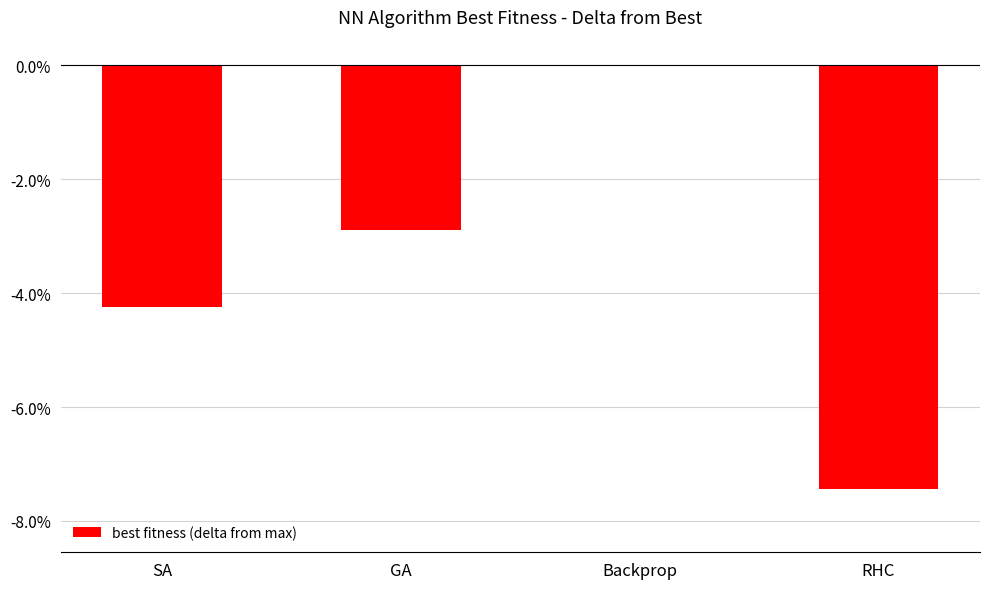

True or false: the data shows -0.0 at RHC.

False